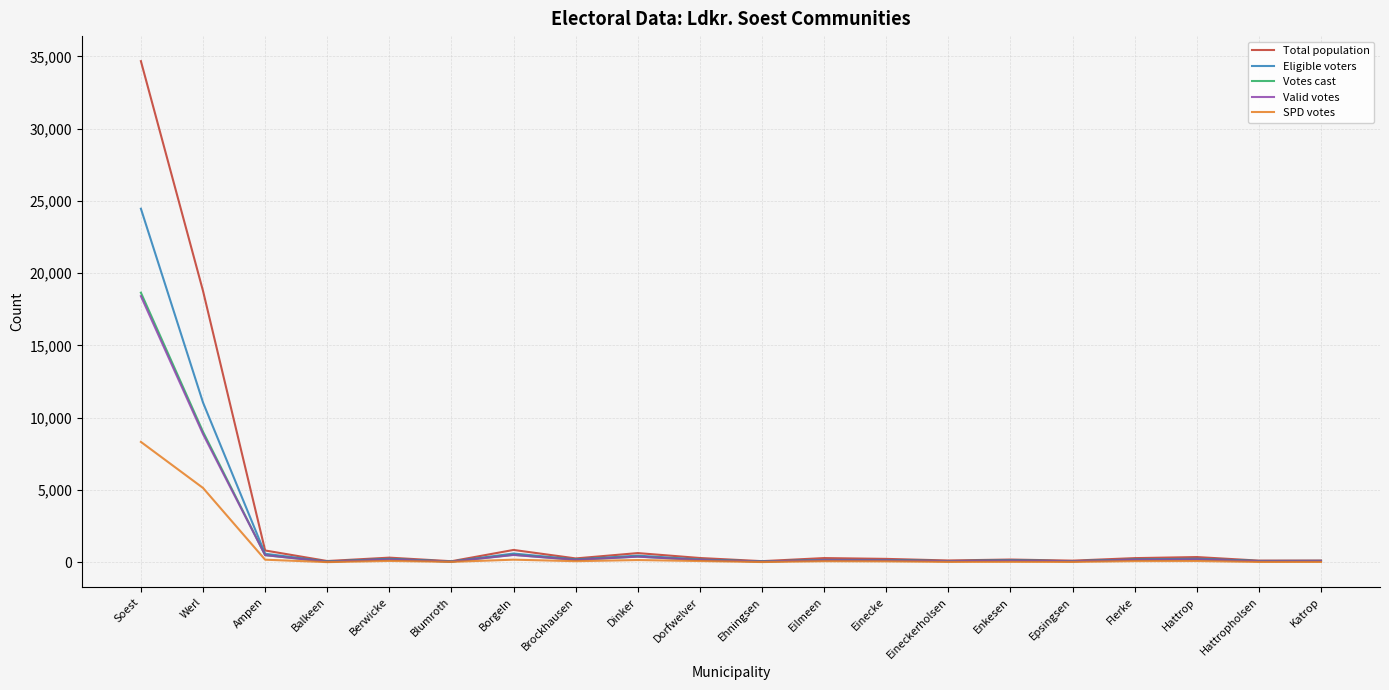

Which series has the largest range (max minus min)?

Total population